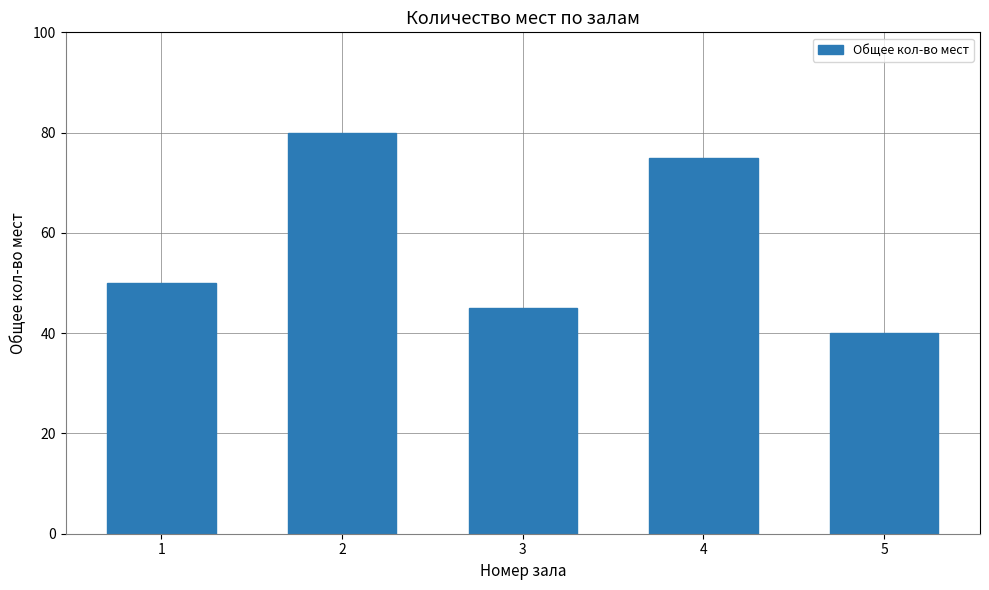

Count the number of categories in the chart.

5